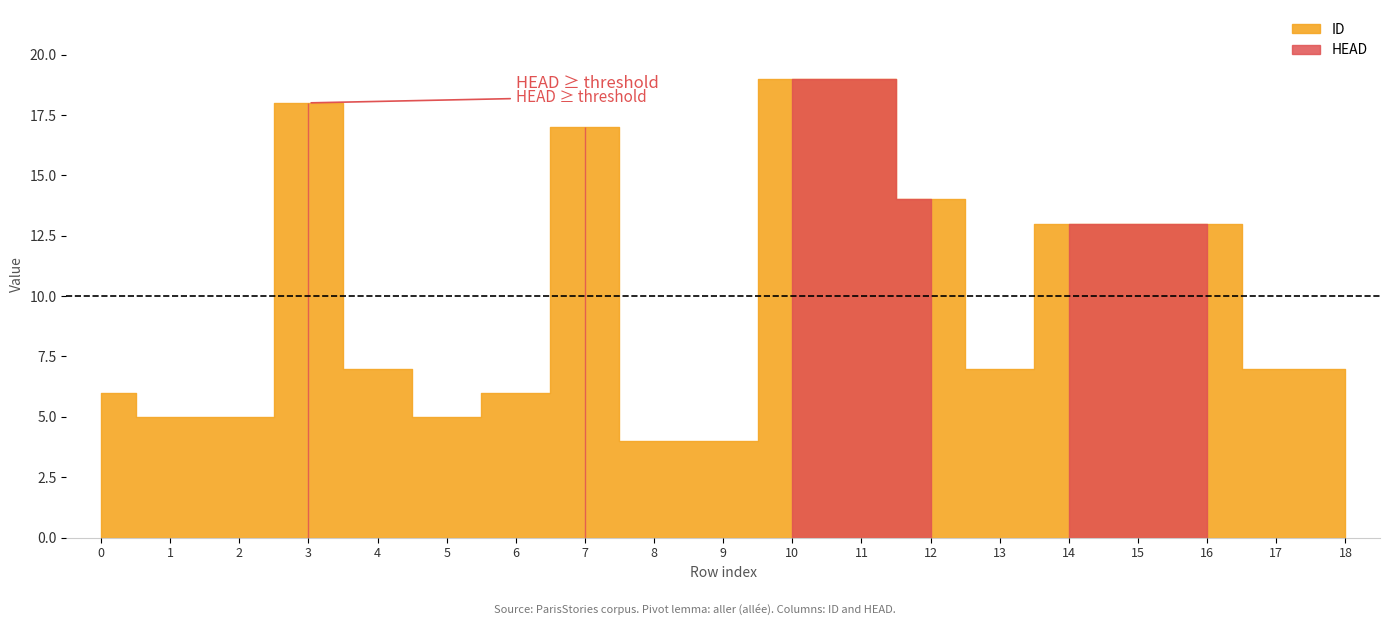

How many categories are shown in the chart?

19